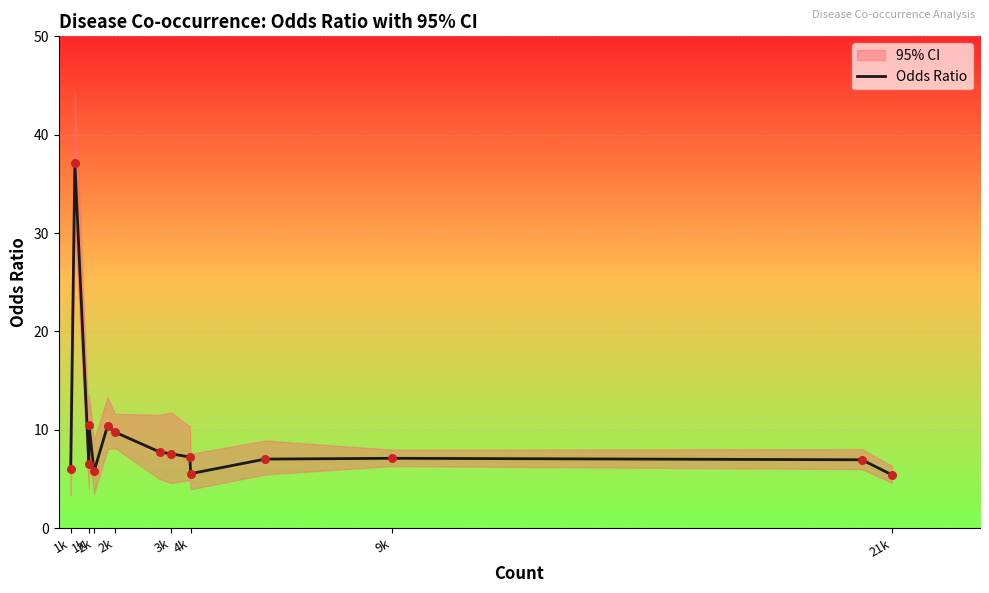

Approximately how many times larger is the value at 21k compared to 3k?

0.7